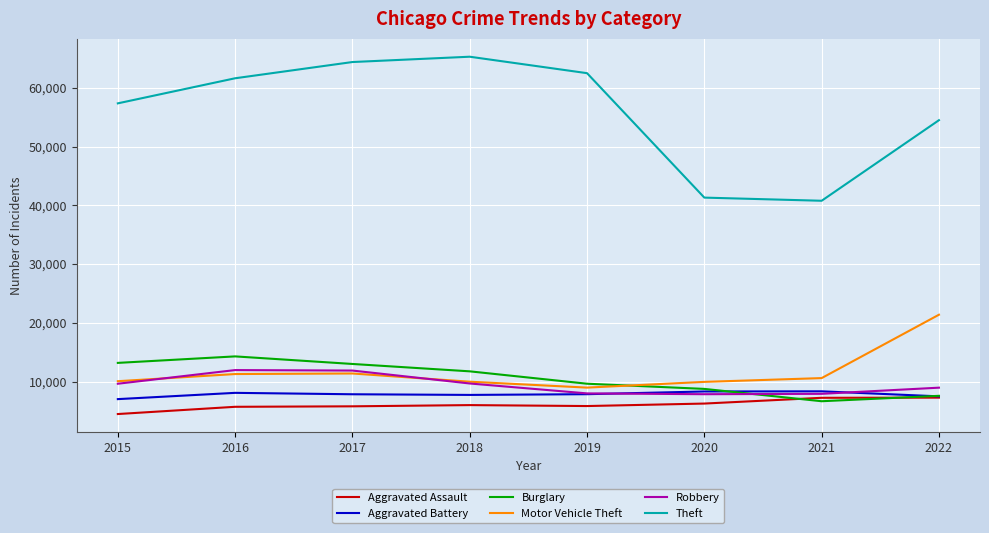

True or false: Burglary and Theft intersect in this chart.

False